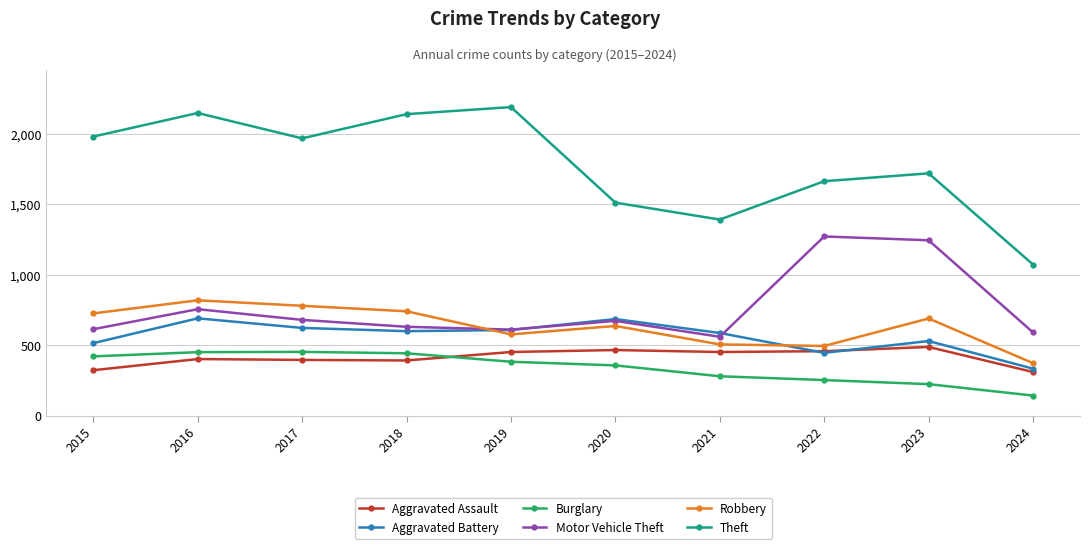

What is the greatest value displayed?

2190